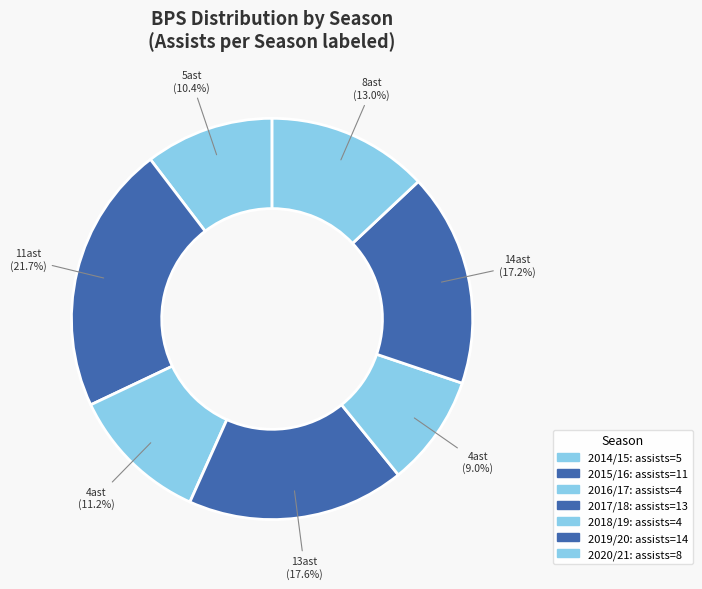

What is the smallest slice in the pie chart?

4 assists (2018/19)